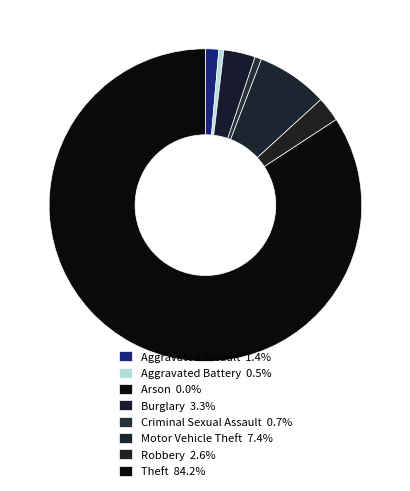

Does any single category account for the majority?

Yes